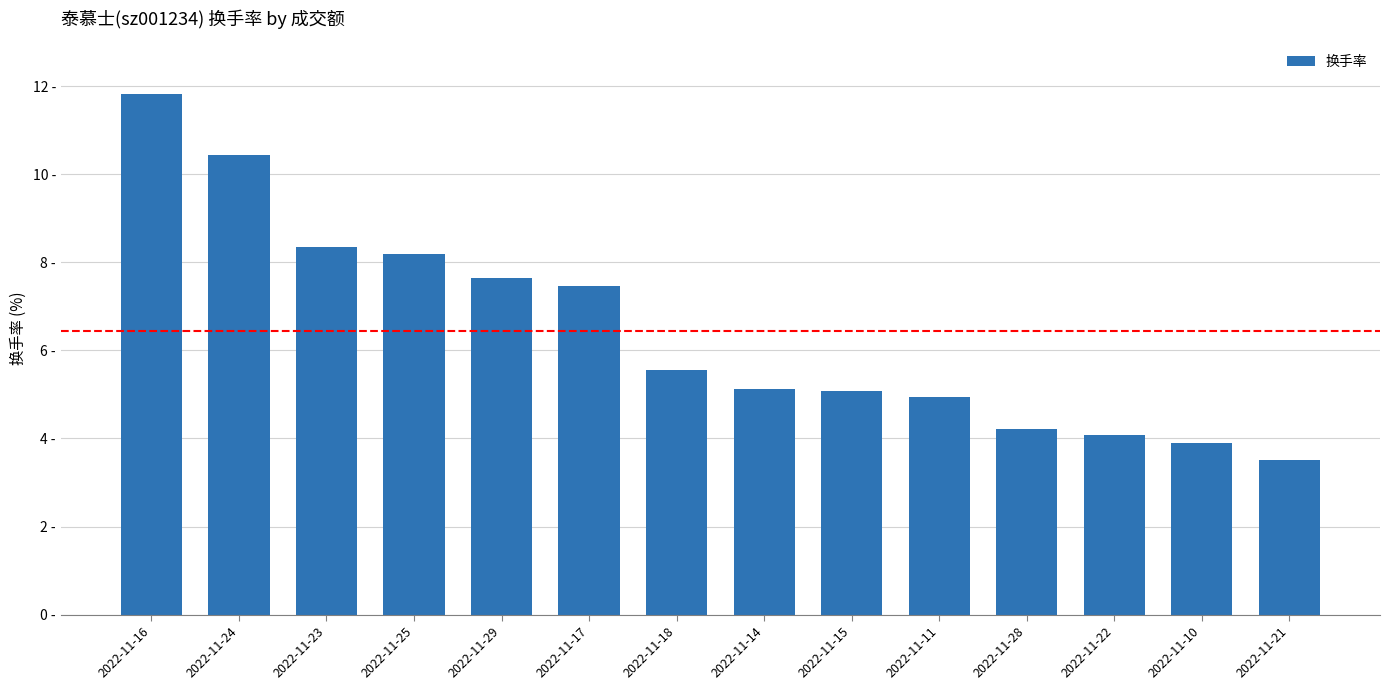

What is the label of the 4th bar from the left?

2022-11-25